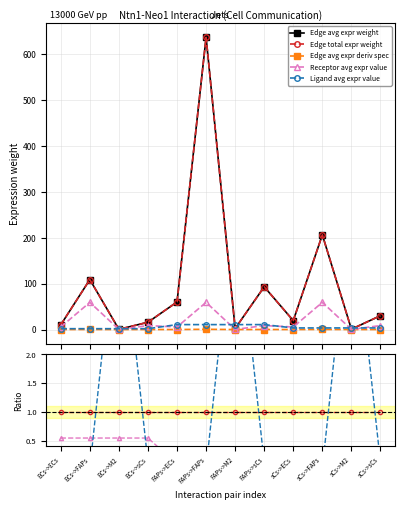

What is the total value across all series at ECs->ECs?

12.0